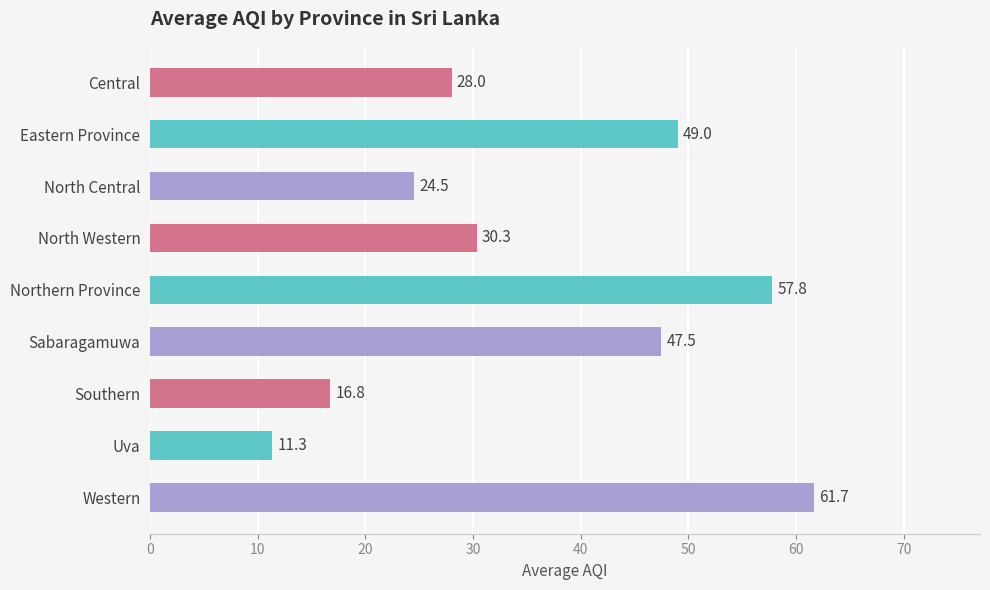

Reading top to bottom, what are all the values shown in this chart?

Central=28.0	Eastern Province=49.0	North Central=24.5	North Western=30.3	Northern Province=57.8	Sabaragamuwa=47.5	Southern=16.8	Uva=11.3	Western=61.7